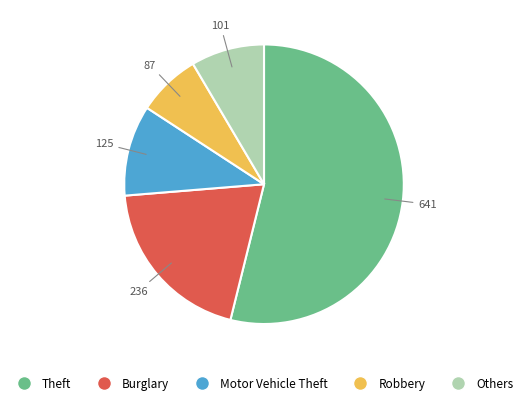

Is there any slice that represents more than half of the pie?

Yes